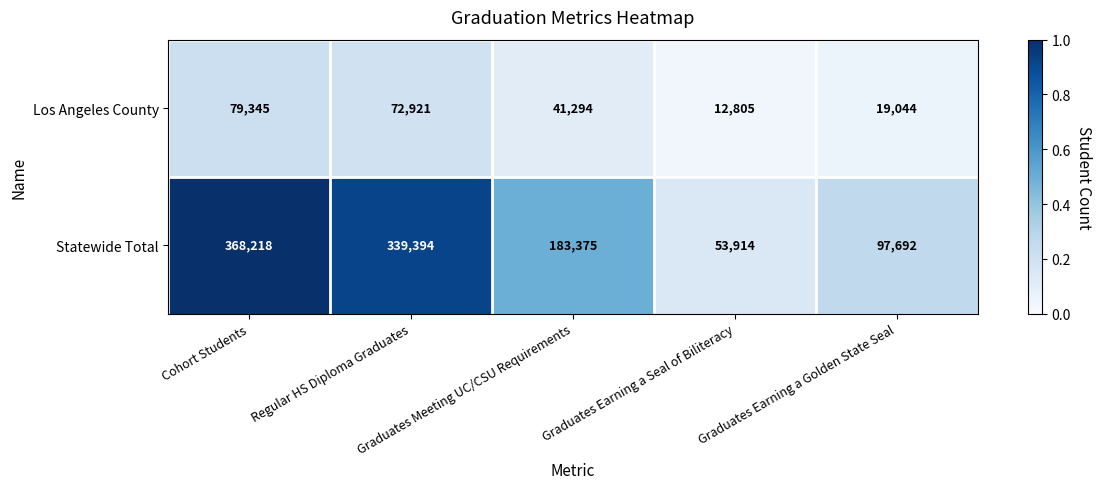

What is the sum of all Statewide Total values?

1042593